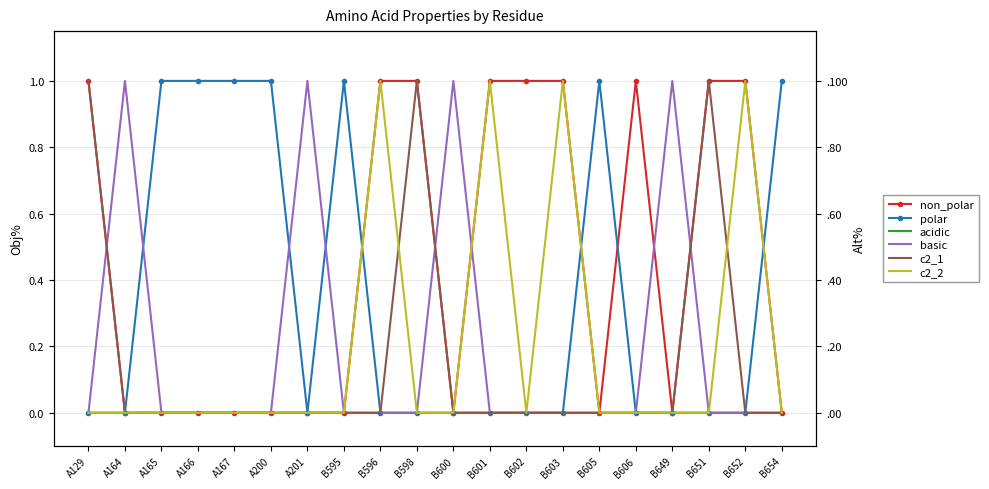

Reading right to left, list all the values displayed in this chart.

non_polar: 0	1	1	0	1	0	1	1	1	0	1	1	0	0	0	0	0	0	0	1
polar: 1	0	0	0	0	1	0	0	0	0	0	0	1	0	1	1	1	1	0	0
acidic: 0	0	0	0	0	0	0	0	0	0	0	0	0	0	0	0	0	0	0	0
basic: 0	0	0	1	0	0	0	0	0	1	0	0	0	1	0	0	0	0	1	0
c2_1: 0	0	1	0	0	0	0	0	0	0	1	0	0	0	0	0	0	0	0	1
c2_2: 0	1	0	0	0	0	1	0	1	0	0	1	0	0	0	0	0	0	0	0